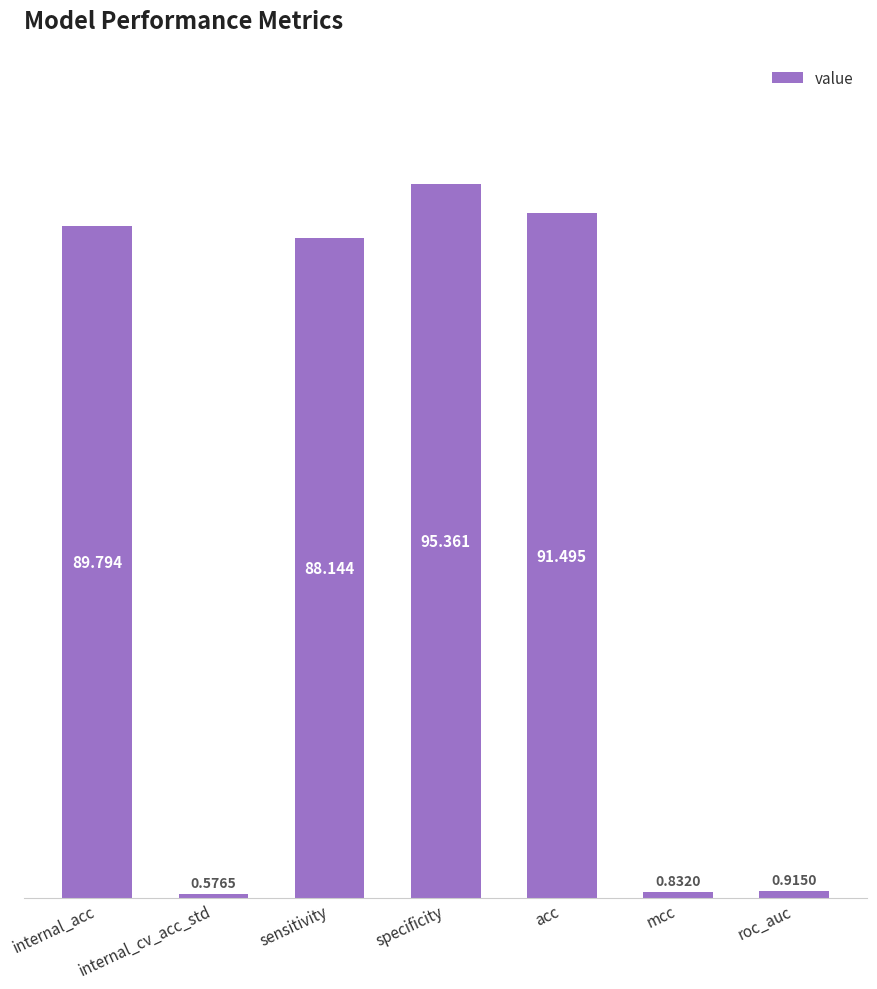

List the labels in order of value, largest first.

specificity, acc, internal_acc, sensitivity, roc_auc, mcc, internal_cv_acc_std